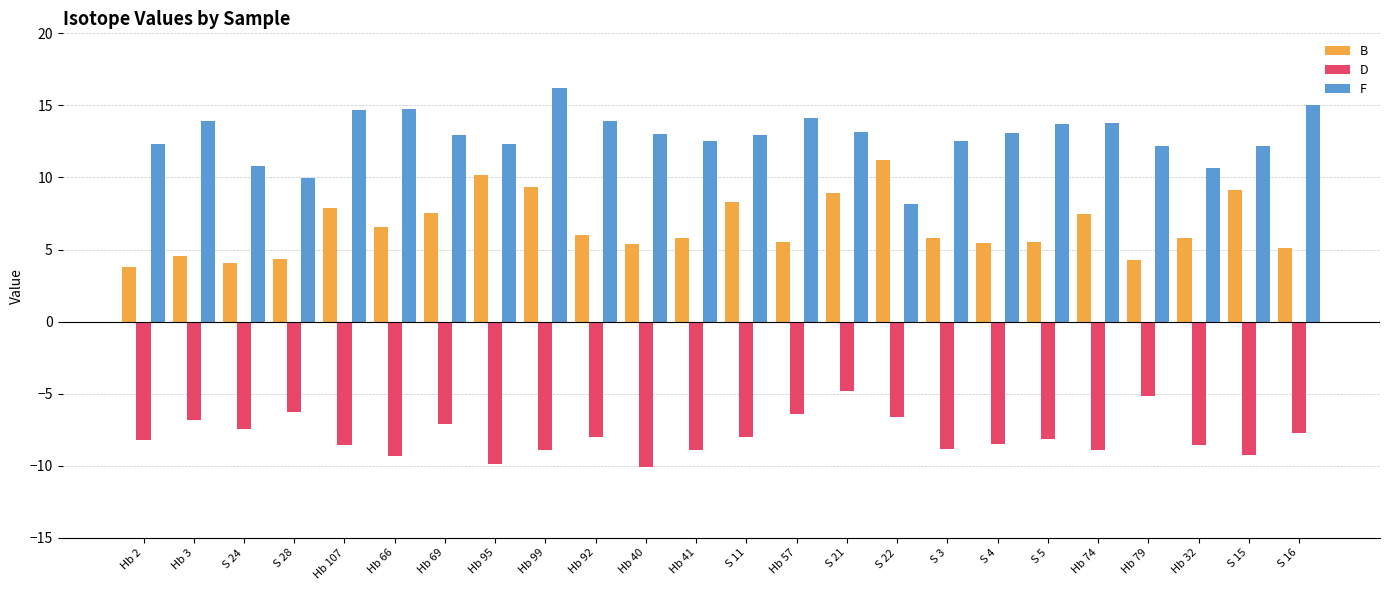

What is the value of the D bar at the 15th from the left?

-4.8